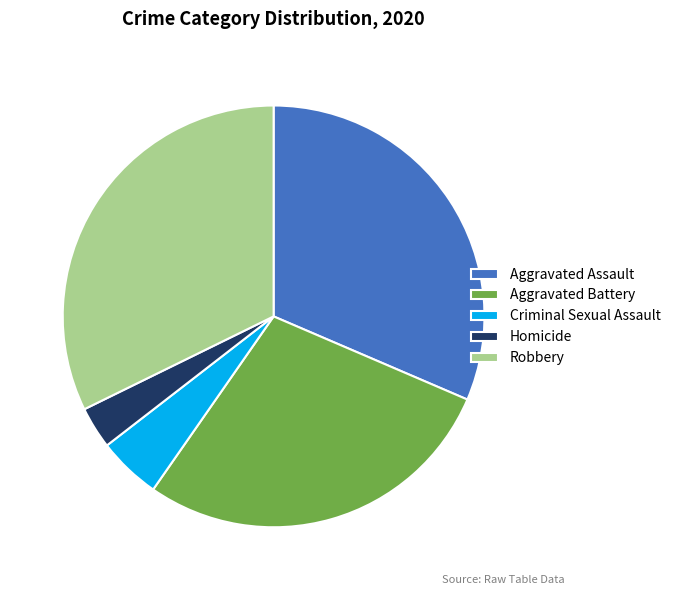

Does any single category account for the majority?

No